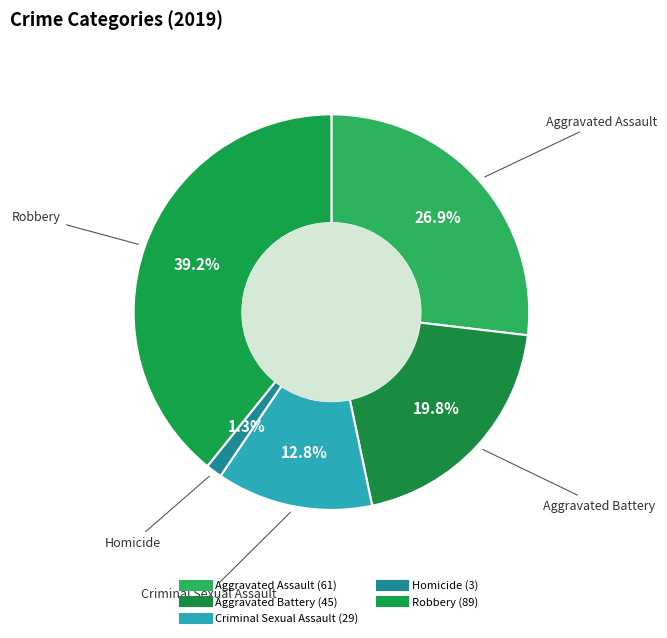

Is it true that Robbery is 28% of the pie?

False